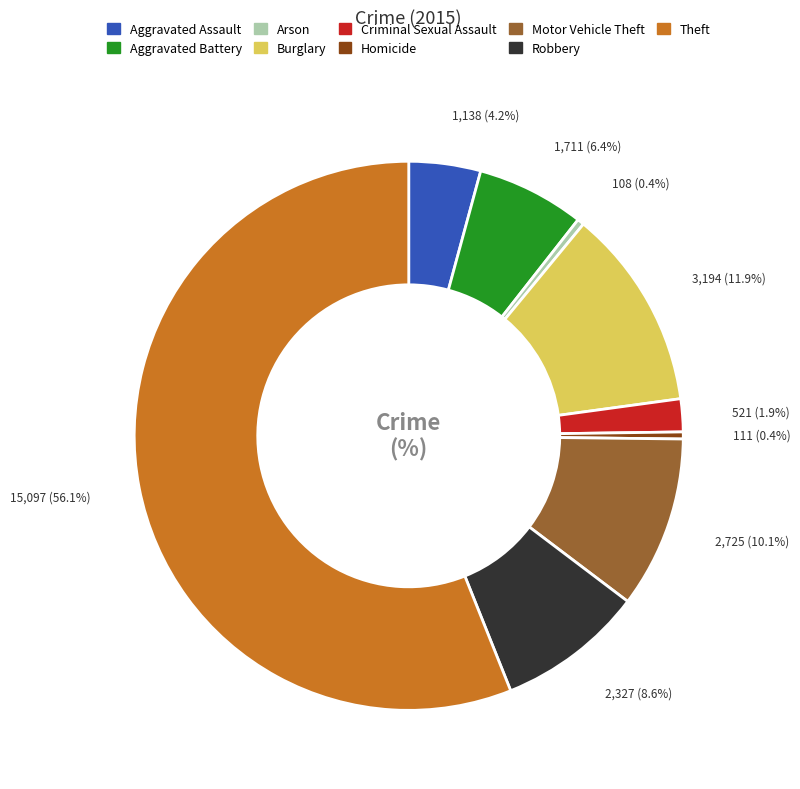

To the nearest percent, what percentage of the pie is Motor Vehicle Theft?

10%